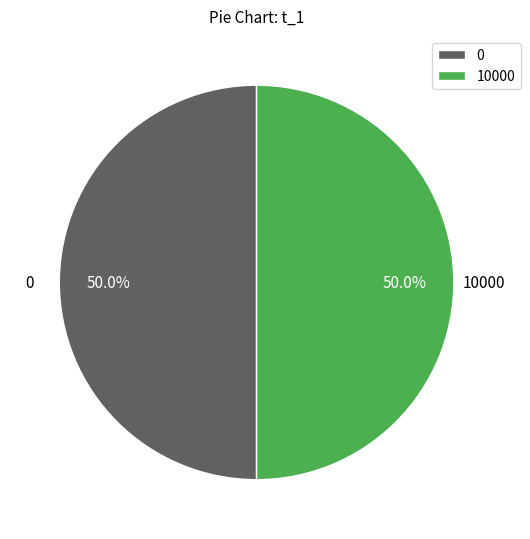

What portion of the pie excludes 10000?

50.0%